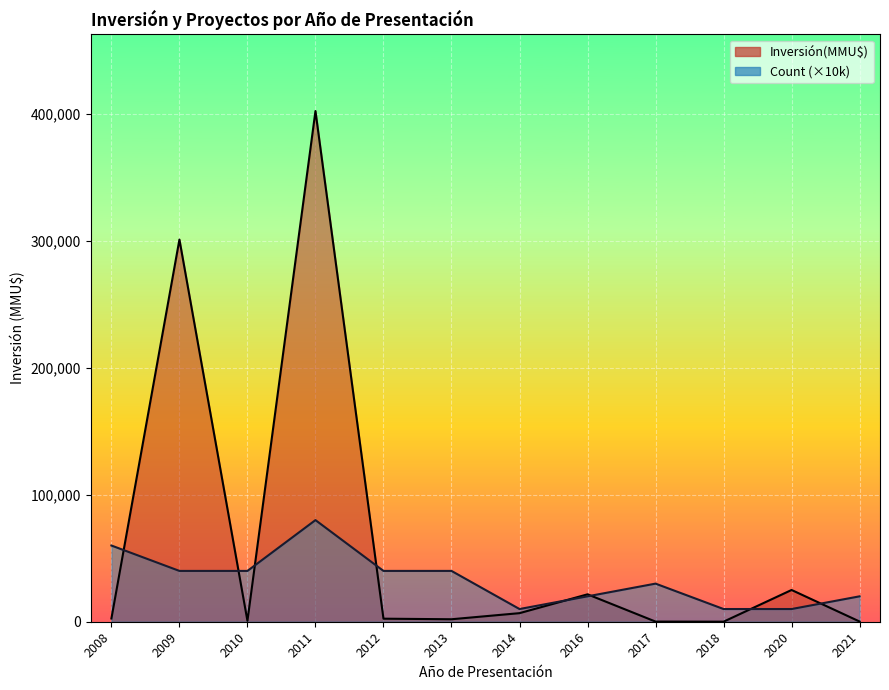

What is the sum of all Inversión(MMU$) line values?

764091